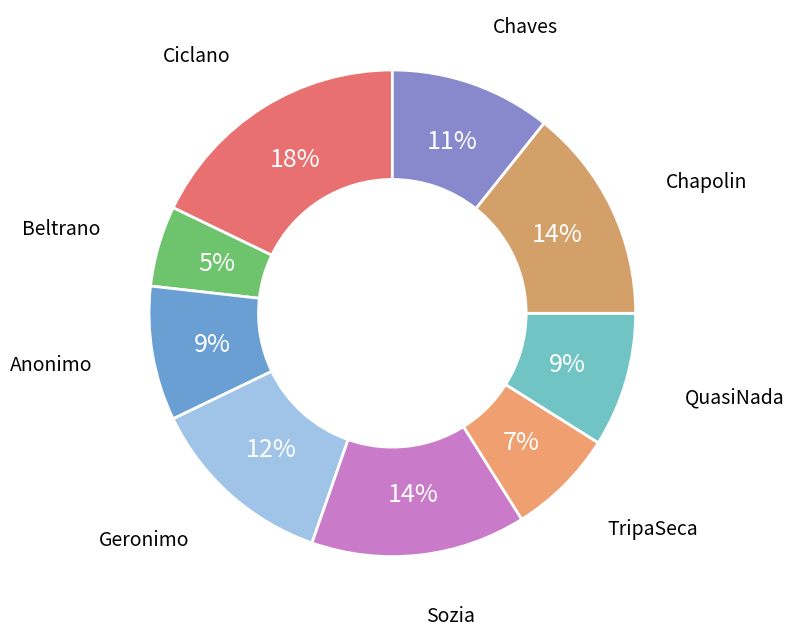

What is the largest slice in the pie chart?

Ciclano